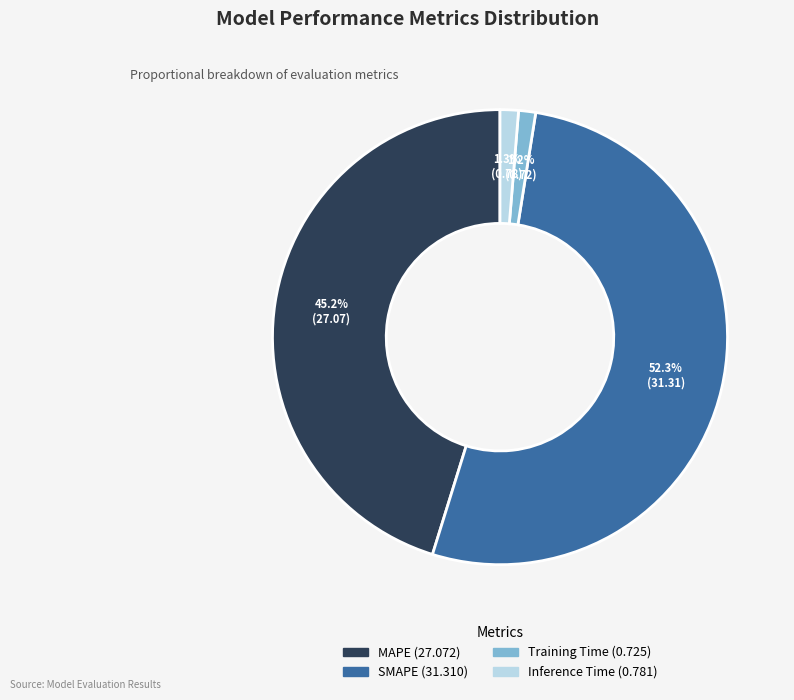

Between Inference Time and SMAPE, which is larger?

SMAPE